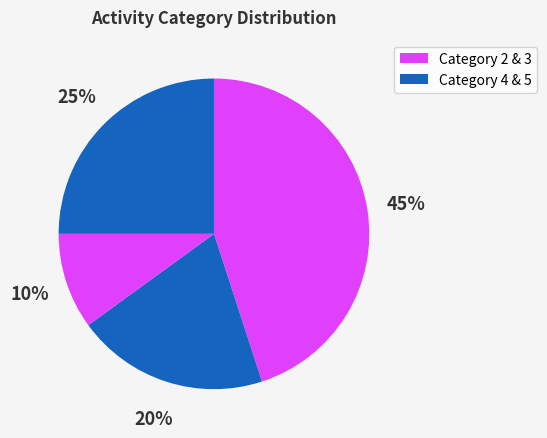

How many segments does this pie chart have?

4